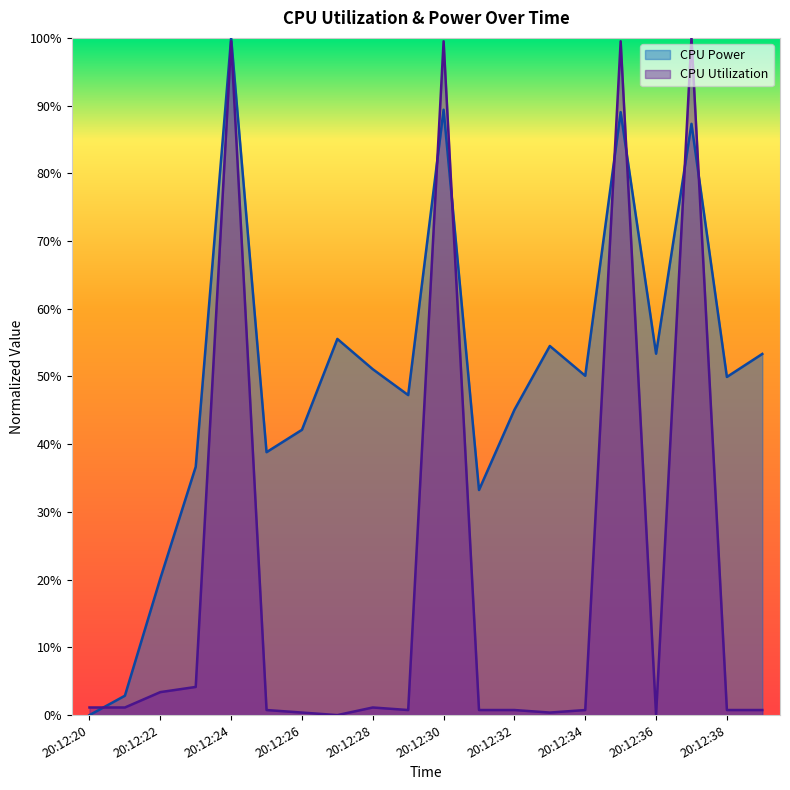

Between which two adjacent categories do CPU Power and CPU Utilization first intersect?

20:12:20 and 20:12:21